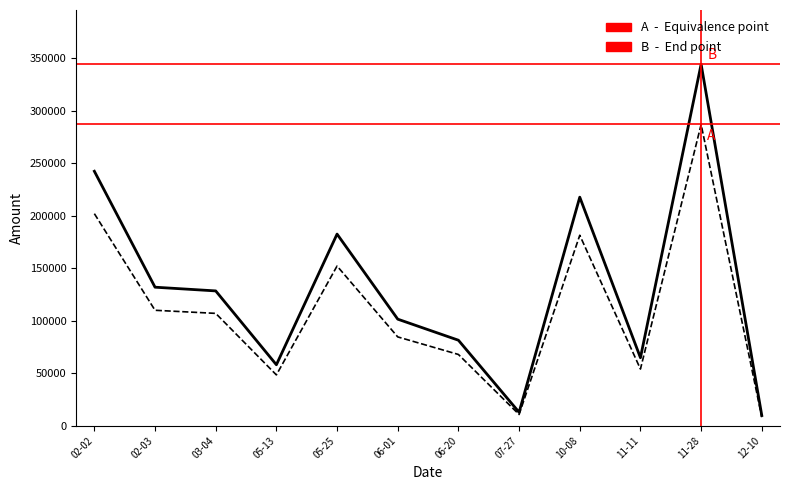

What is the difference between the highest and lowest values at 11-11?

10799.4